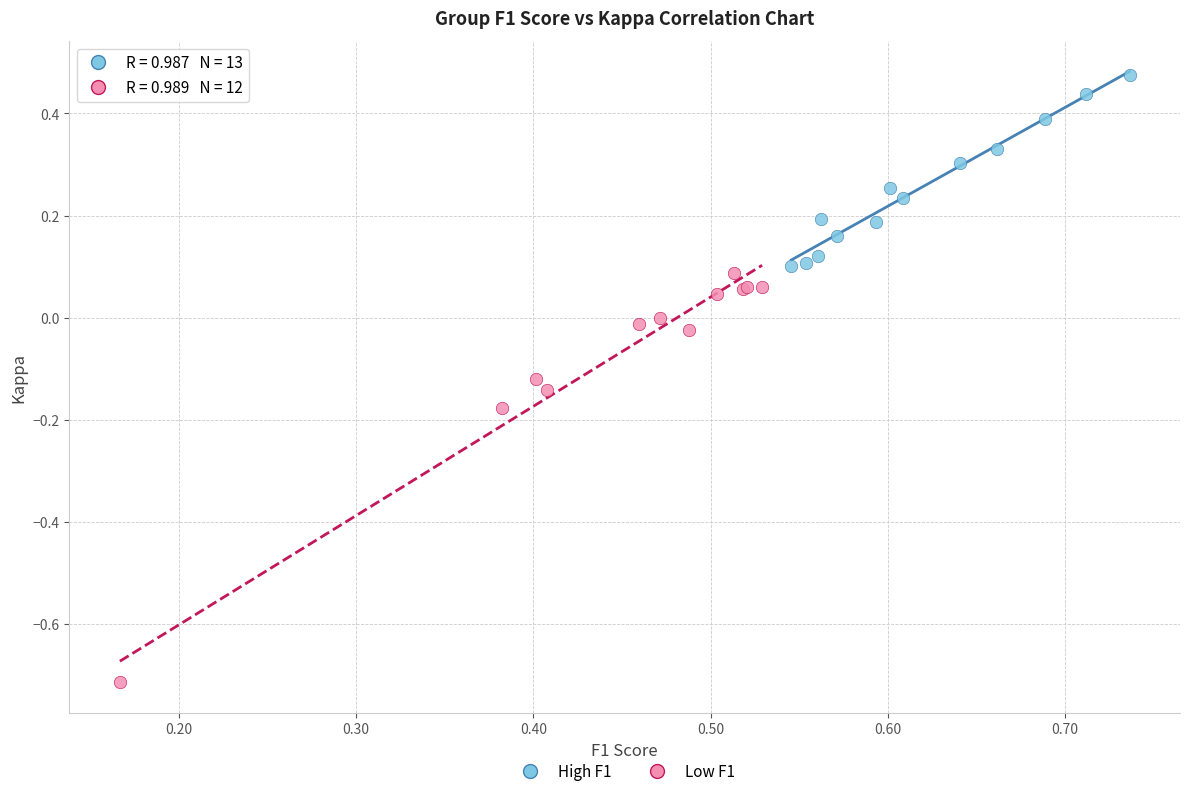

What are all the series names shown in the legend?

High F1, Low F1